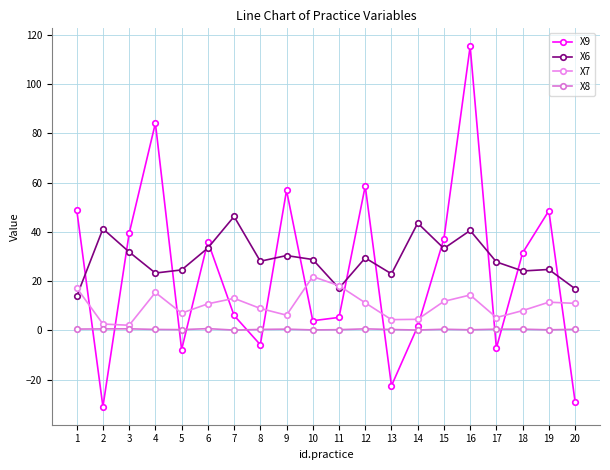

True or false: X7 has a value of 13.0 at 7.

True